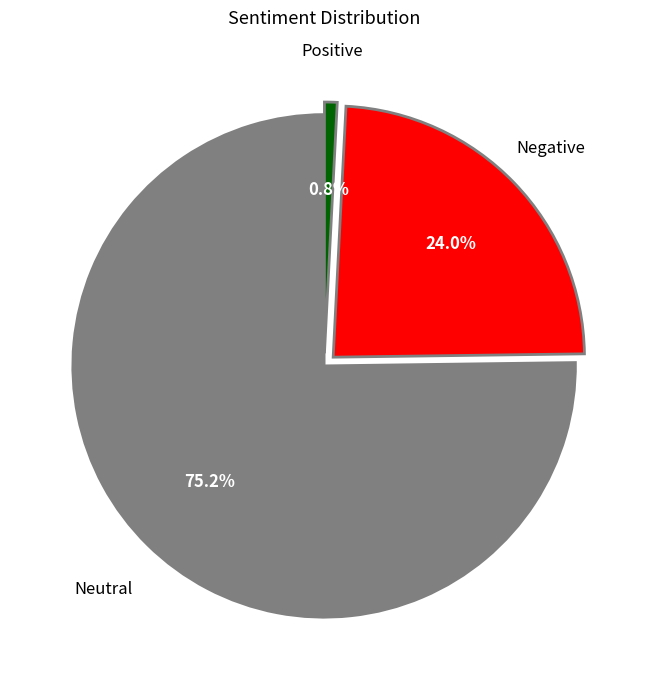

Is there a majority slice in this chart?

Yes